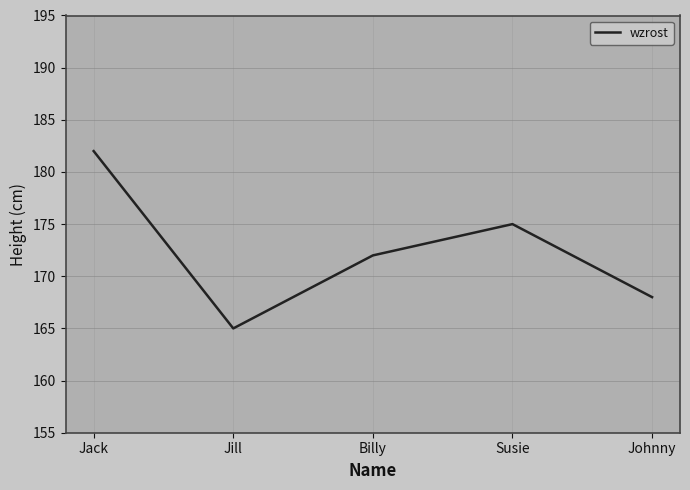

The value at Jill is 43. True or false?

False